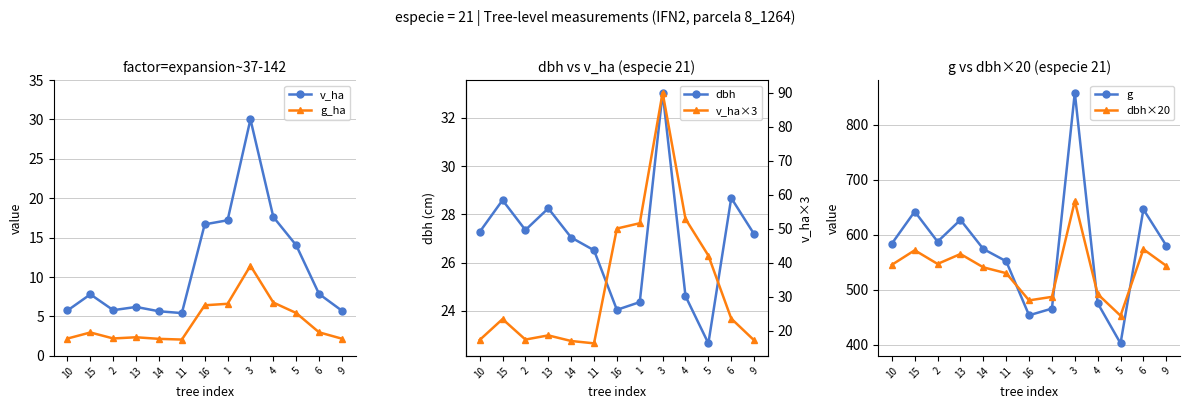

At which category does g_ha reach its first local valley?

2